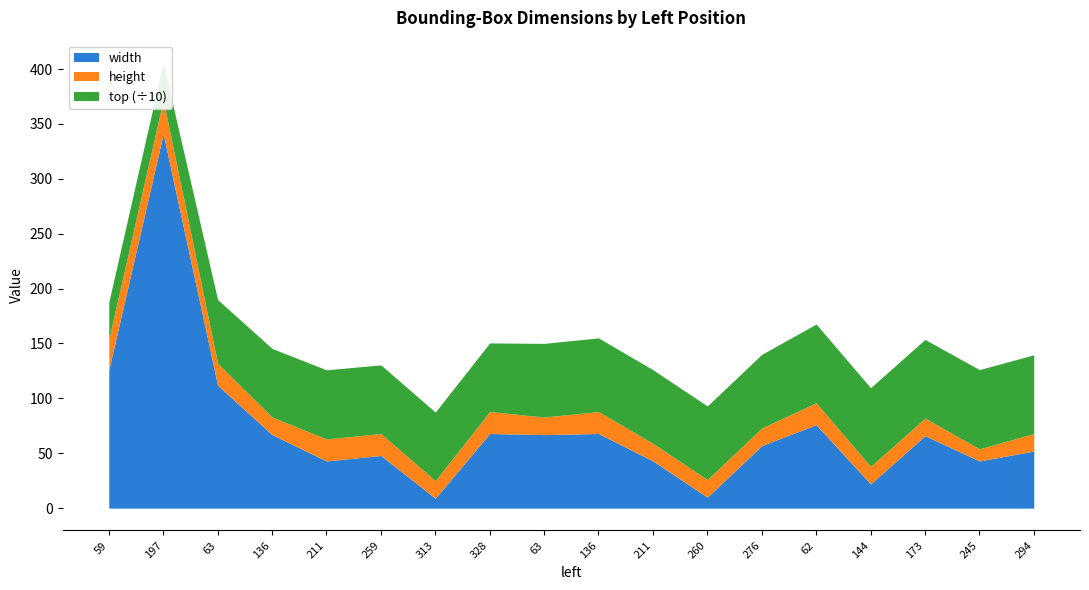

Which label corresponds to the smallest value in the chart?

313